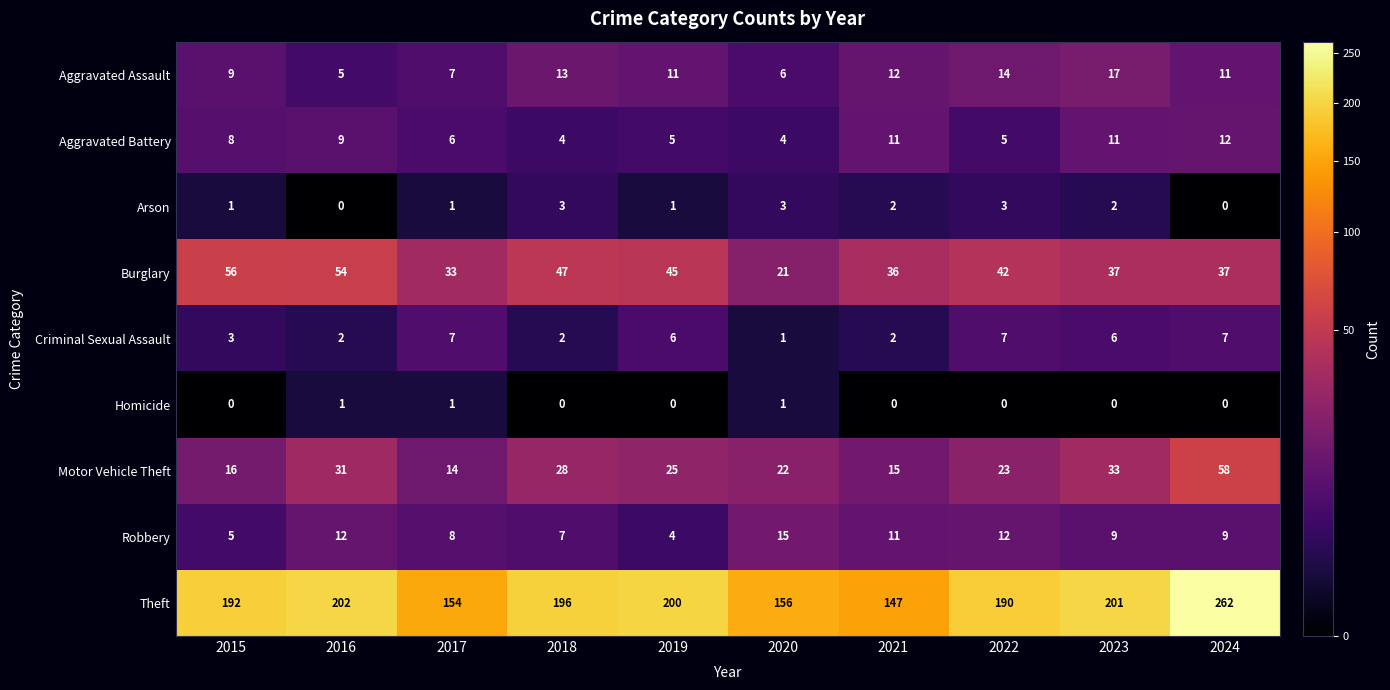

At how many categories does at least one series exceed 108?

10